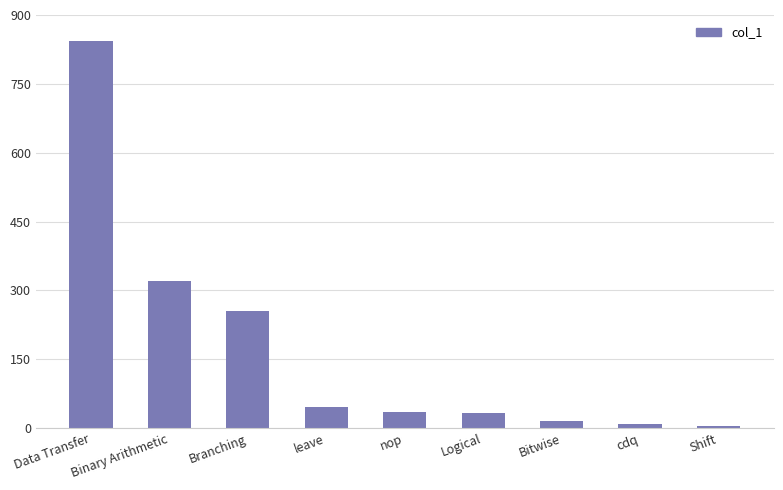

Which label corresponds to the largest value in the chart?

Data Transfer